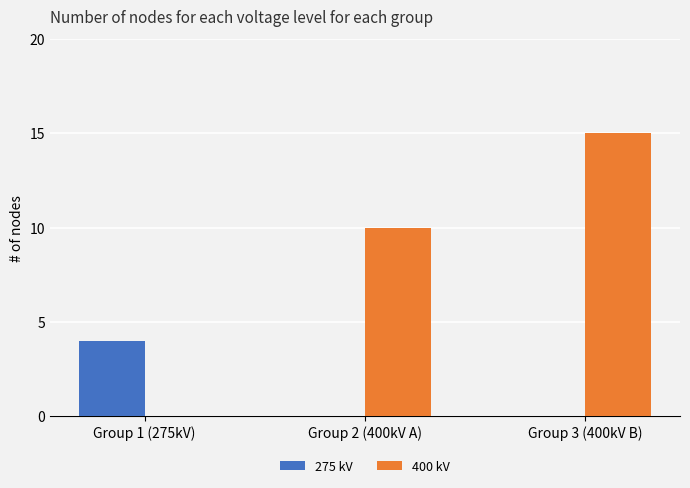

Reading left to right, extract all data points from this chart.

275 kV: Group 1 (275kV)=4	Group 2 (400kV A)=0	Group 3 (400kV B)=0
400 kV: Group 1 (275kV)=0	Group 2 (400kV A)=10	Group 3 (400kV B)=15